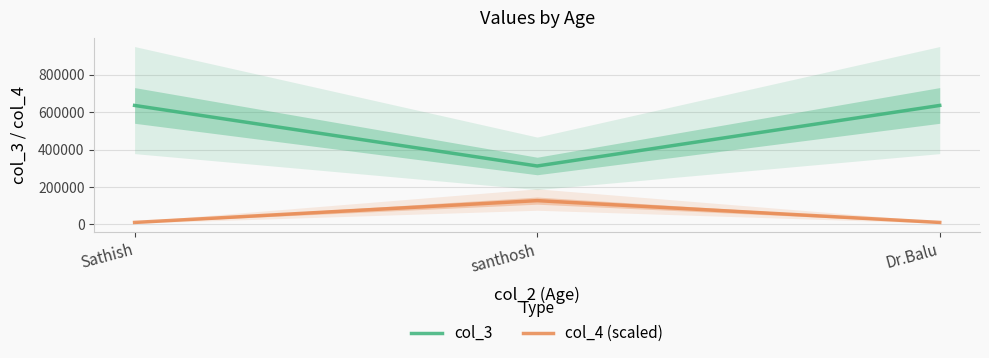

Rank the series by their average value, from lowest to highest.

col_4 (scaled), col_3